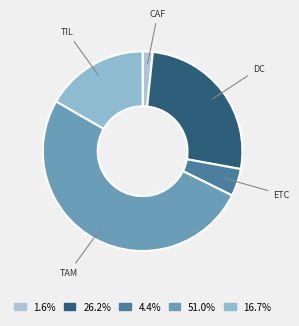

The DC slice represents 26% of the pie. True or false?

True